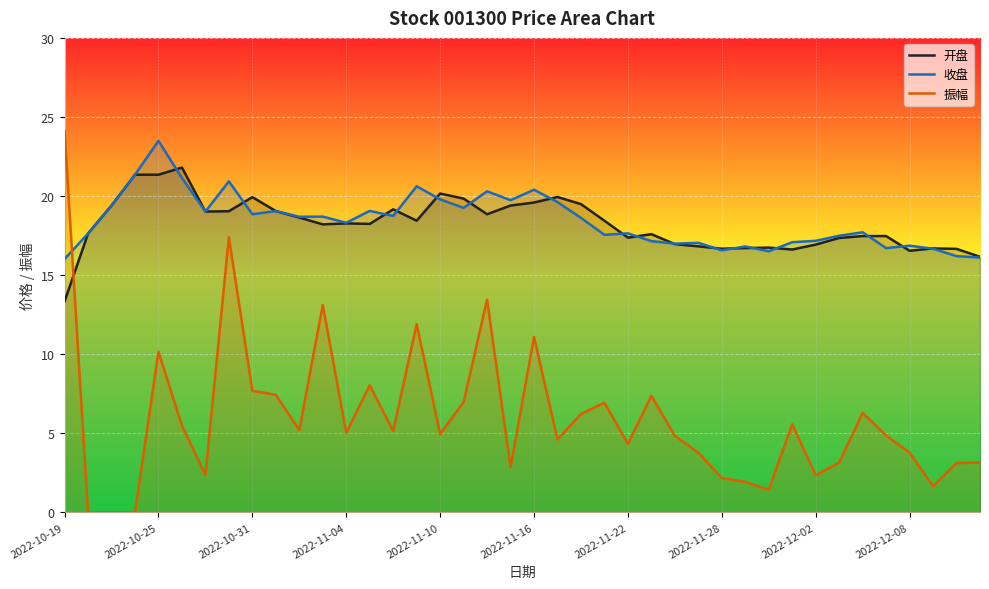

At 2022-10-19, list the series in order from smallest to largest.

开盘, 收盘, 振幅